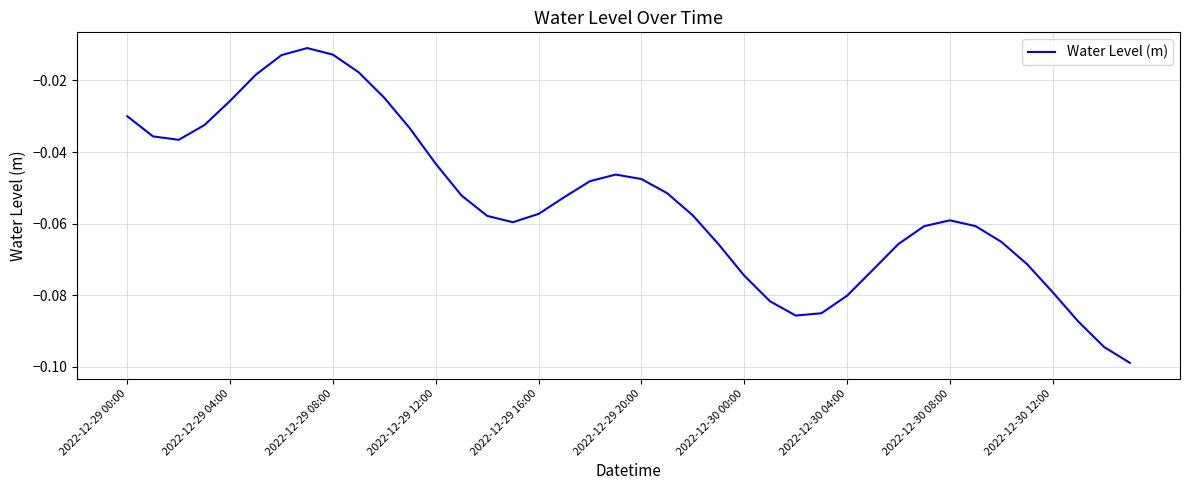

Rank the categories by value from lowest to highest.

39, 38, 37, 26, 27, 25, 28, 36, 24, 29, 35, 23, 30, 34, 31, 33, 15, 32, 14, 22, 16, 17, 13, 21, 18, 20, 19, 12, 2022-12-29 08:00, 2022-12-29 04:00, 11, 2022-12-29 12:00, 2022-12-29 00:00, 2022-12-29 16:00, 10, 2022-12-29 20:00, 2022-12-30 12:00, 2022-12-30 00:00, 2022-12-30 08:00, 2022-12-30 04:00